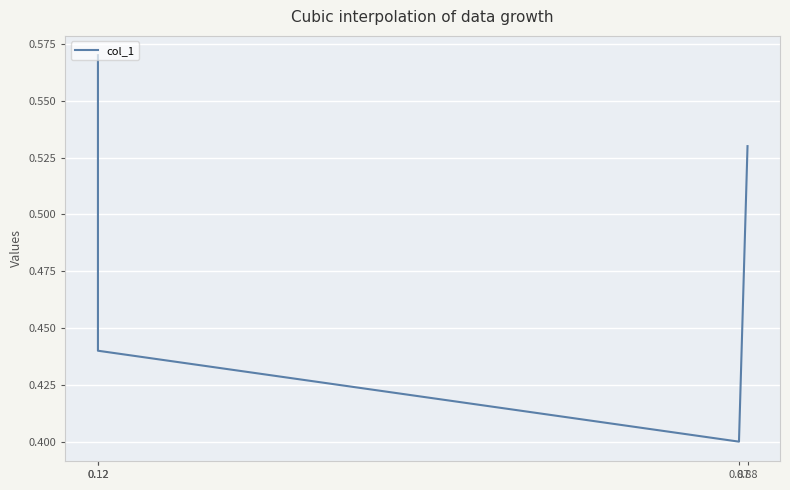

What is the difference between the values at 0.12 and 0.88?

0.1